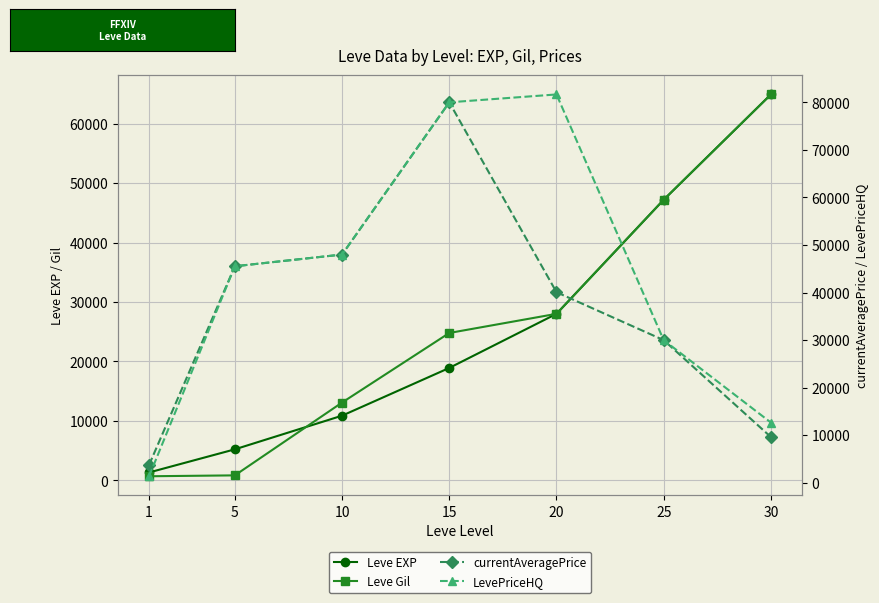

What is the spread (max minus min) of values at 1?

3073.0